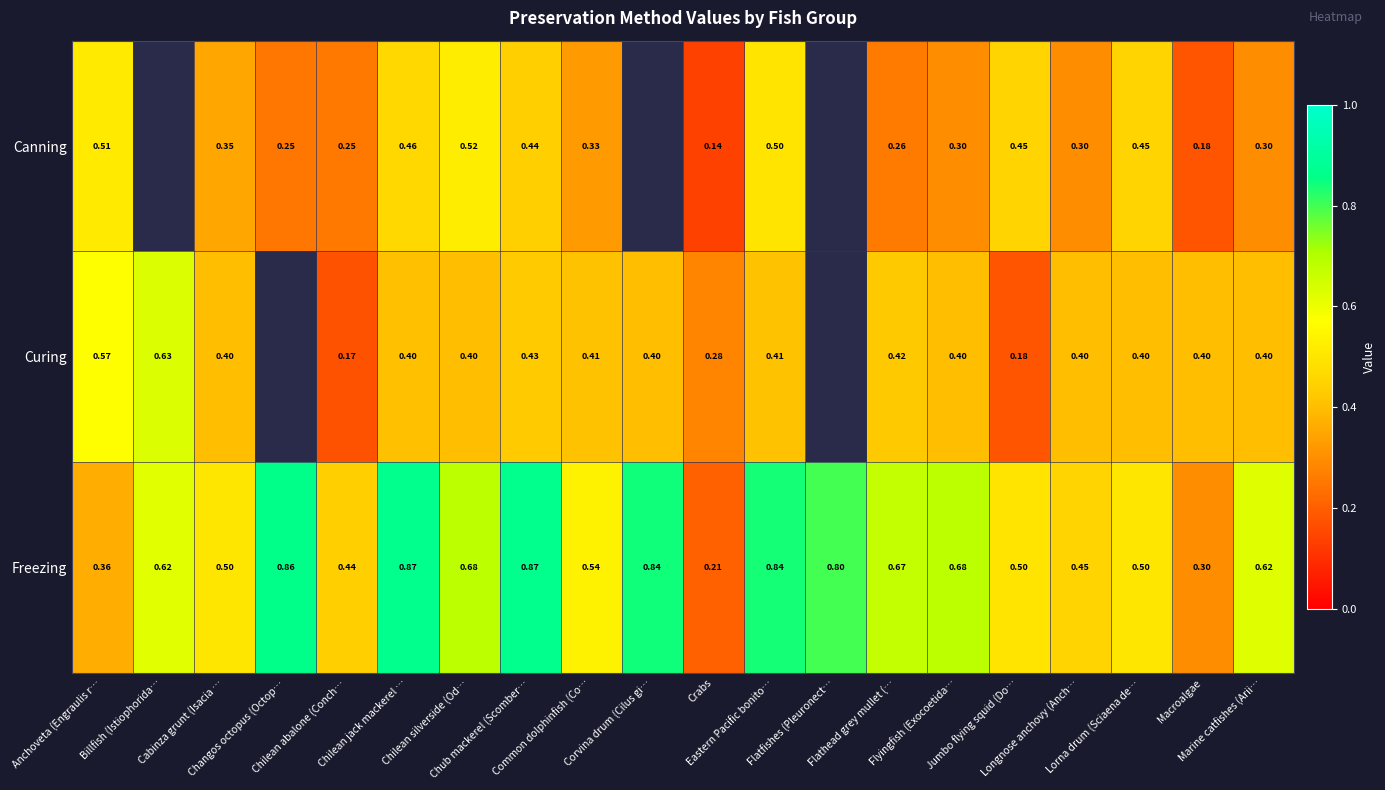

What is the total value across all series at Longnose anchovy (Anch…?

1.1